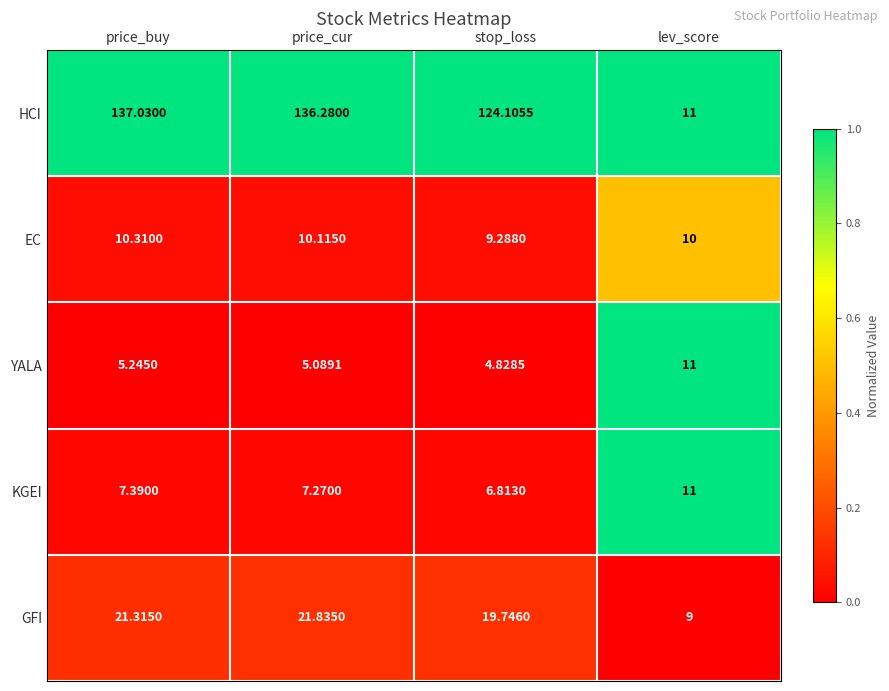

At which label is YALA closest to 7?

price_buy